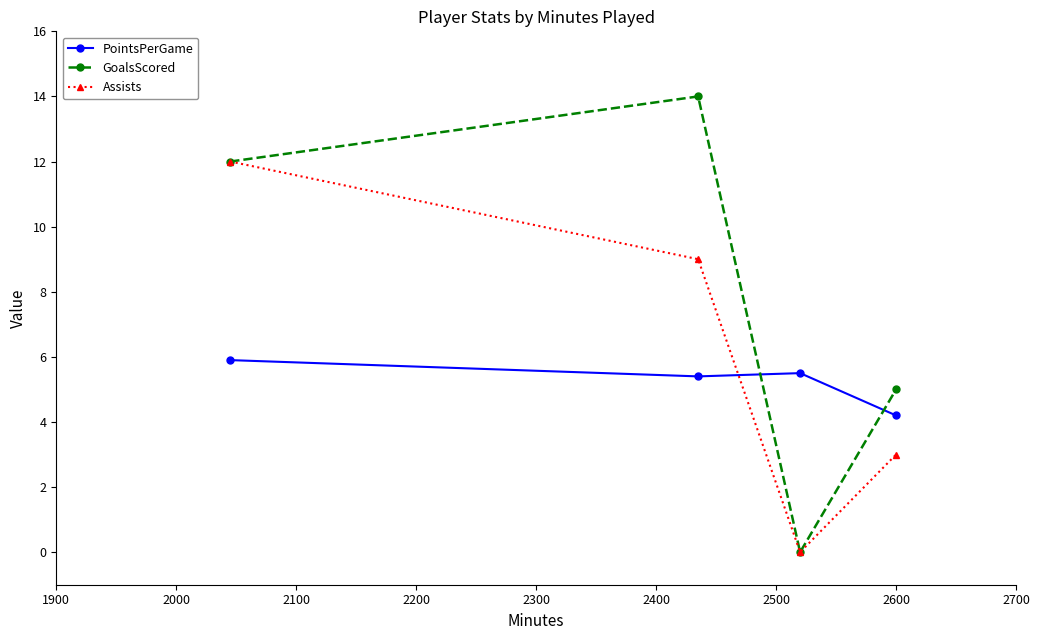

After their last crossing, which series has the higher values: PointsPerGame or GoalsScored?

GoalsScored